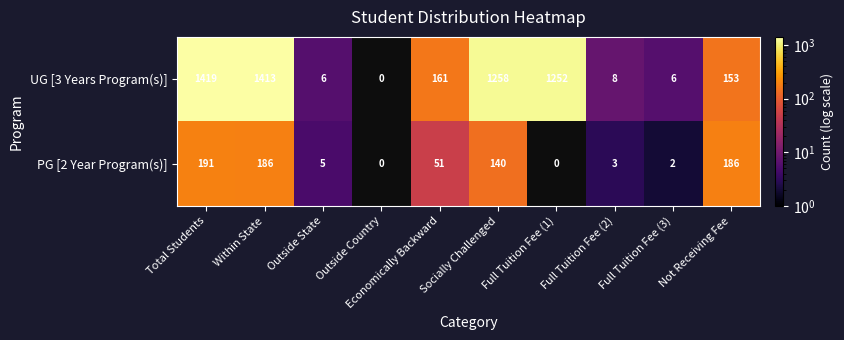

True or false: UG [3 Years Program(s)] has a value of 6 at Outside State.

True